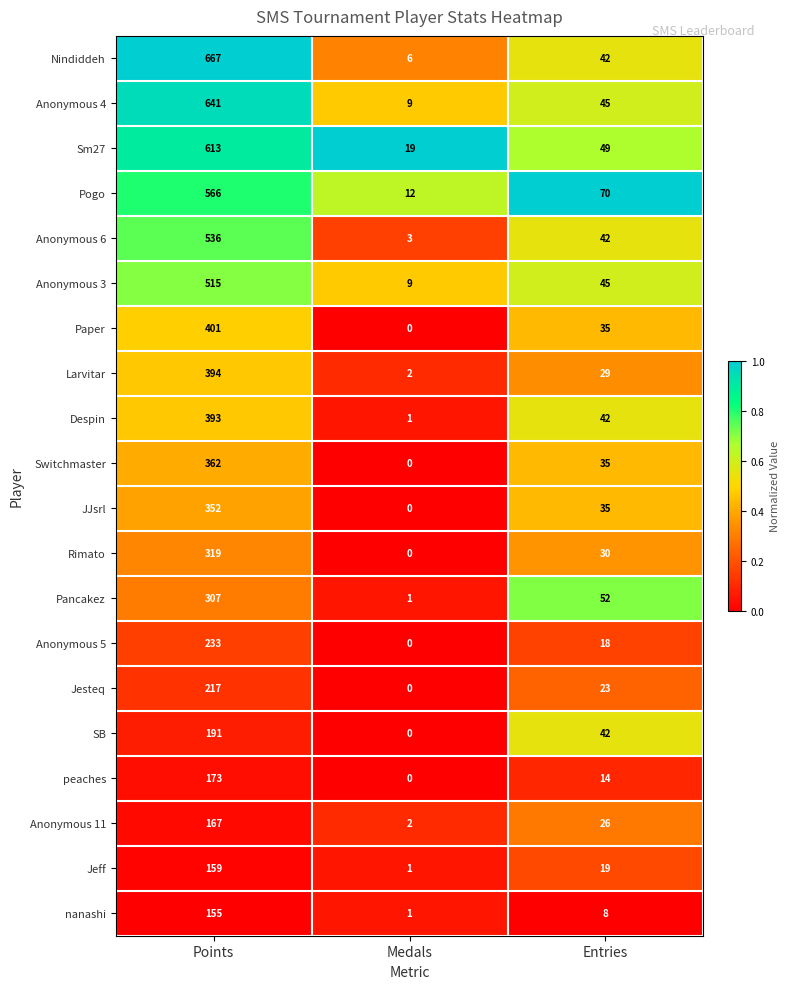

Which label corresponds to the smallest value in the chart?

Medals